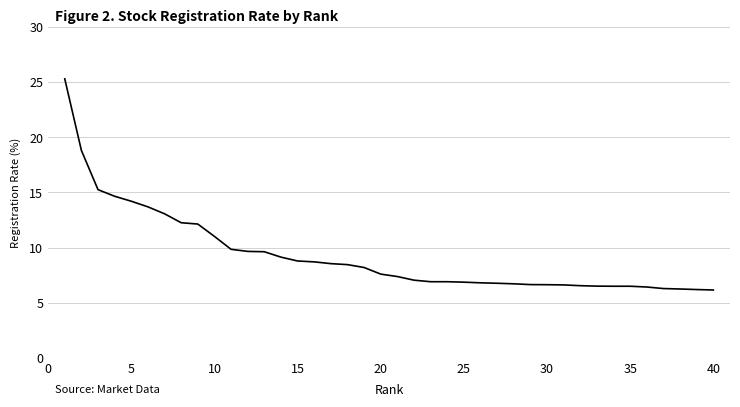

What is the maximum value shown in the chart?

25.3